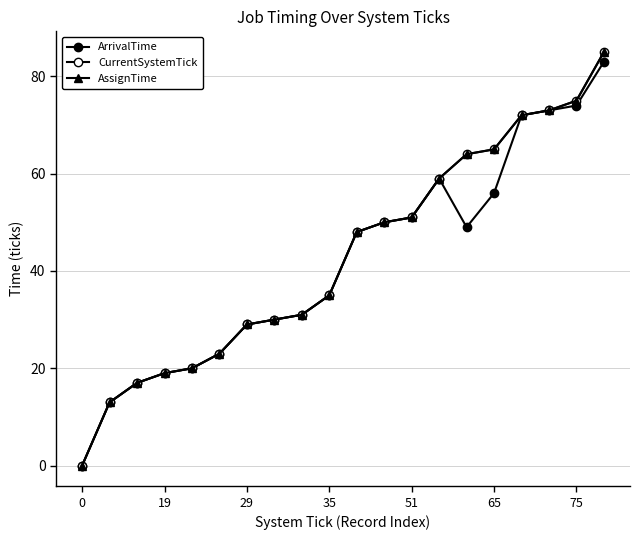

Reading right to left, what are all the values shown in this chart?

ArrivalTime: 83	74	73	72	56	49	59	51	50	48	35	31	30	29	23	20	19	17	13	0
CurrentSystemTick: 85	75	73	72	65	64	59	51	50	48	35	31	30	29	23	20	19	17	13	0
AssignTime: 85	75	73	72	65	64	59	51	50	48	35	31	30	29	23	20	19	17	13	0